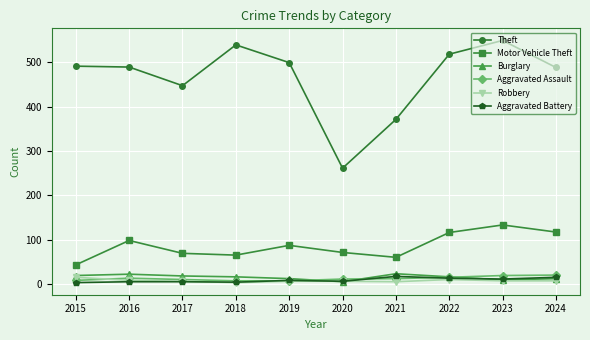

What is the minimum value for Aggravated Assault?

7